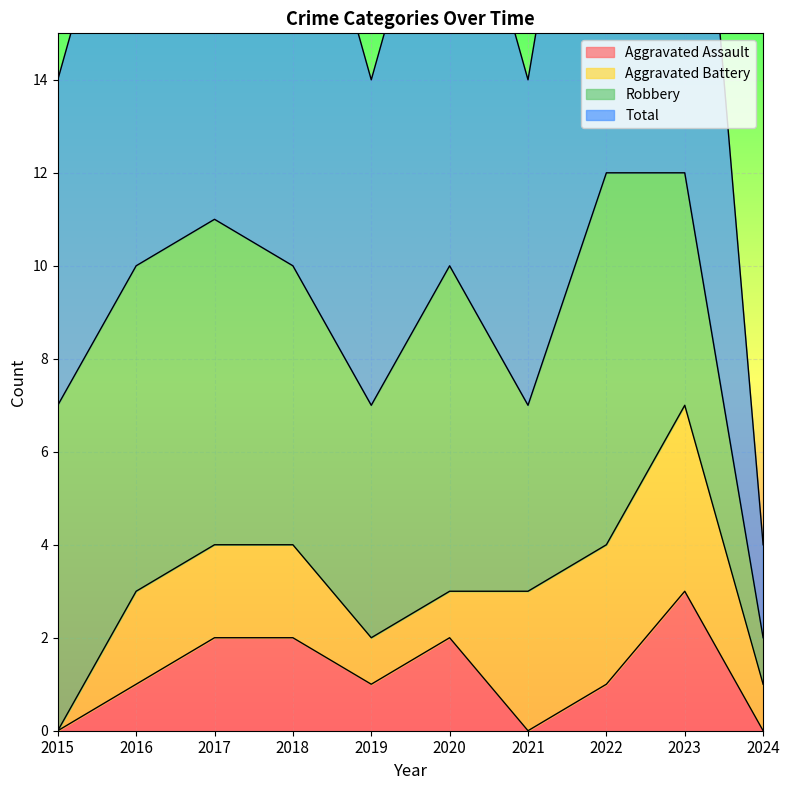

At which label does Aggravated Assault reach its minimum?

2015